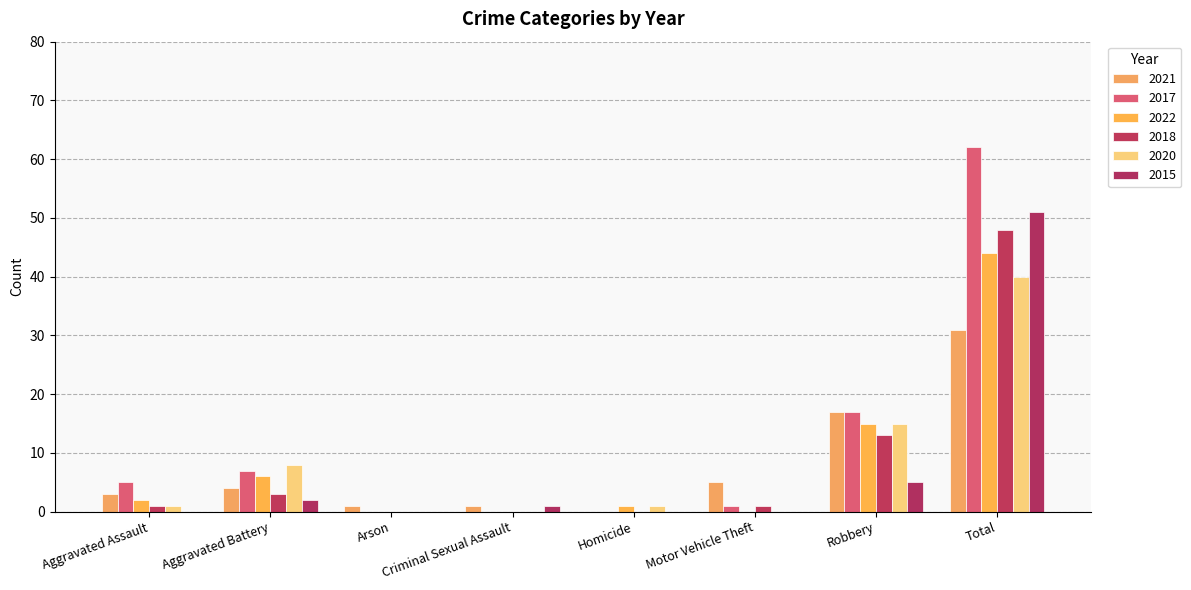

Which category has the lowest value in the 2018 series?

Arson